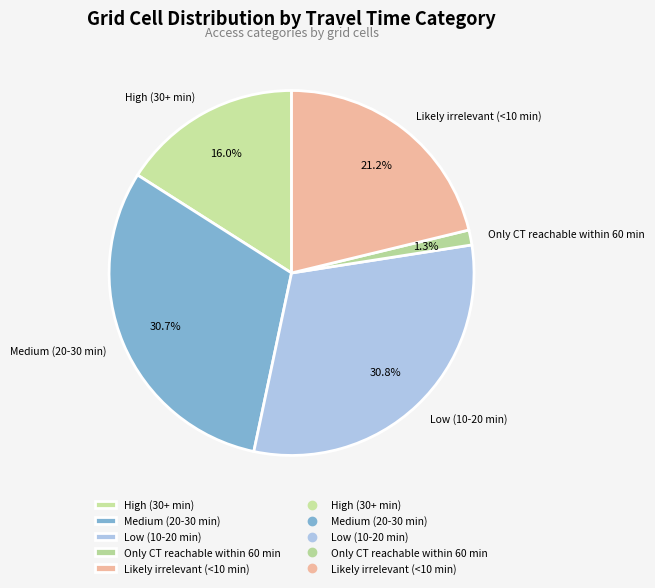

Is Only CT reachable within 60 min the majority of the pie?

No